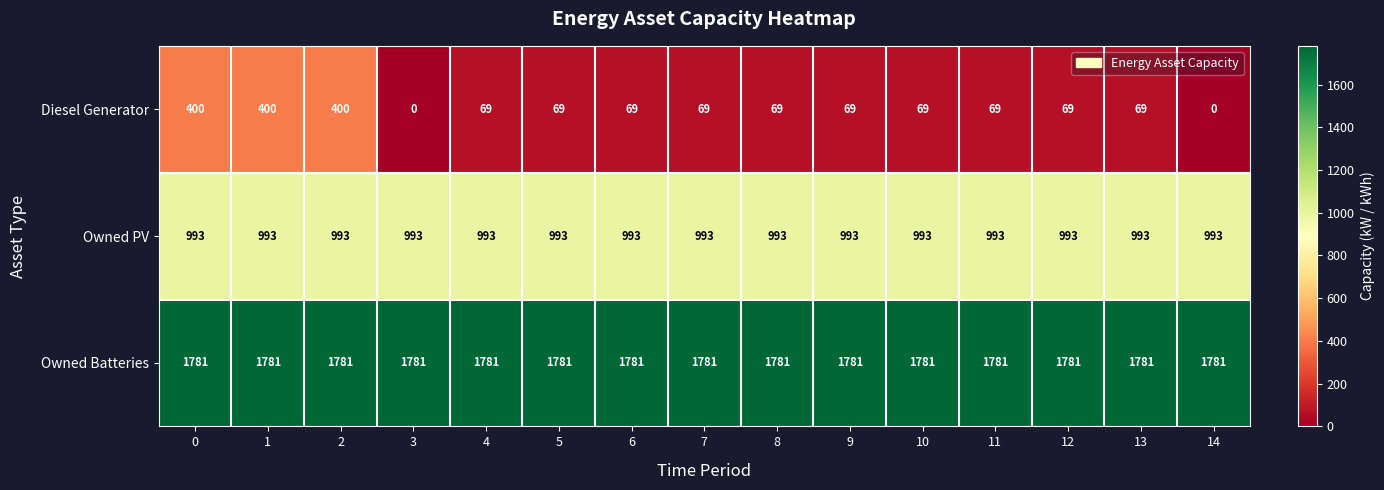

What is the sum of all Owned PV values?

14895